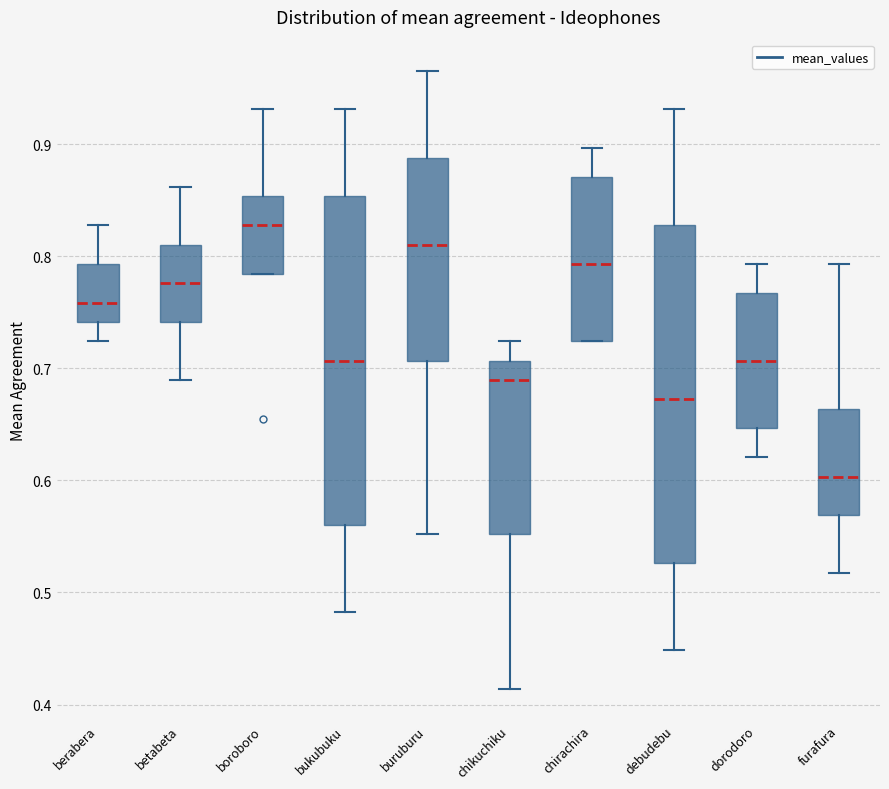

Which box has the lowest median line?

furafura